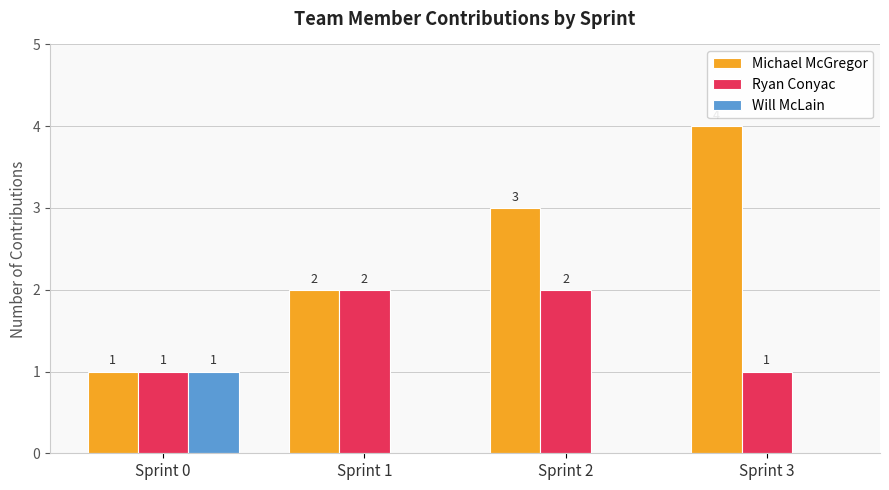

What is the sum of all Michael McGregor values?

10